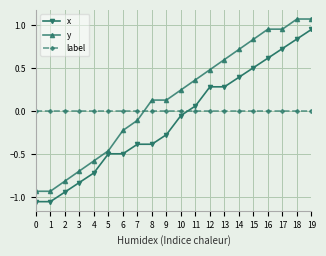

Is it true that y equals 0.4 at 14?

False